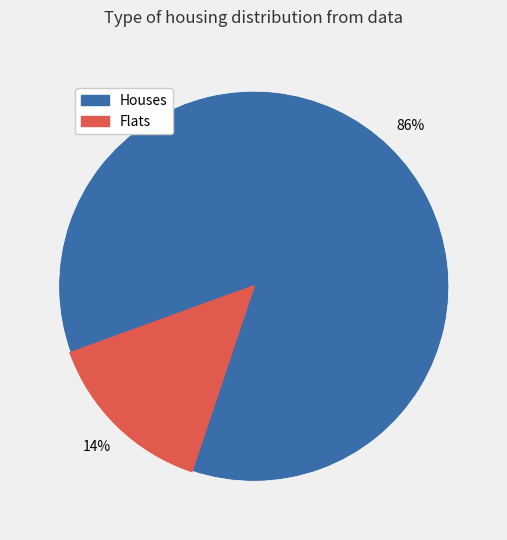

Does any single category account for the majority?

Yes